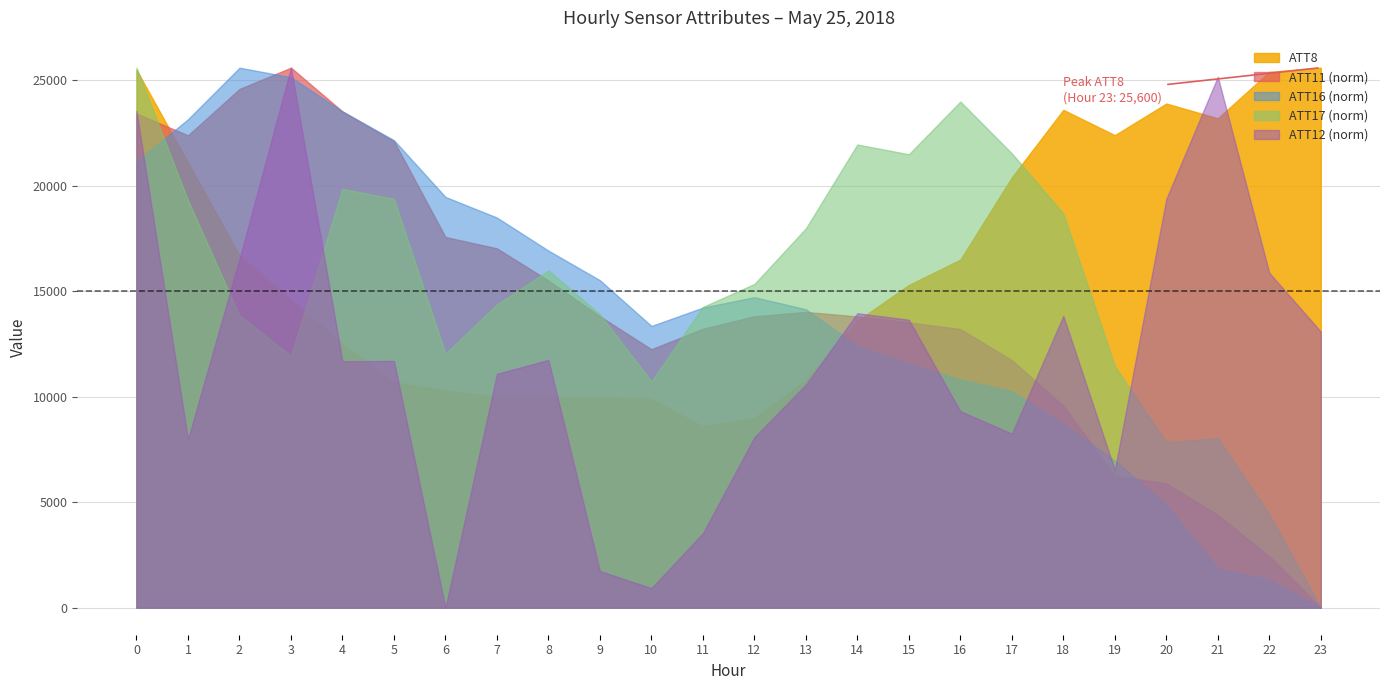

What is the approximate value of ATT17 at 22?

279.2